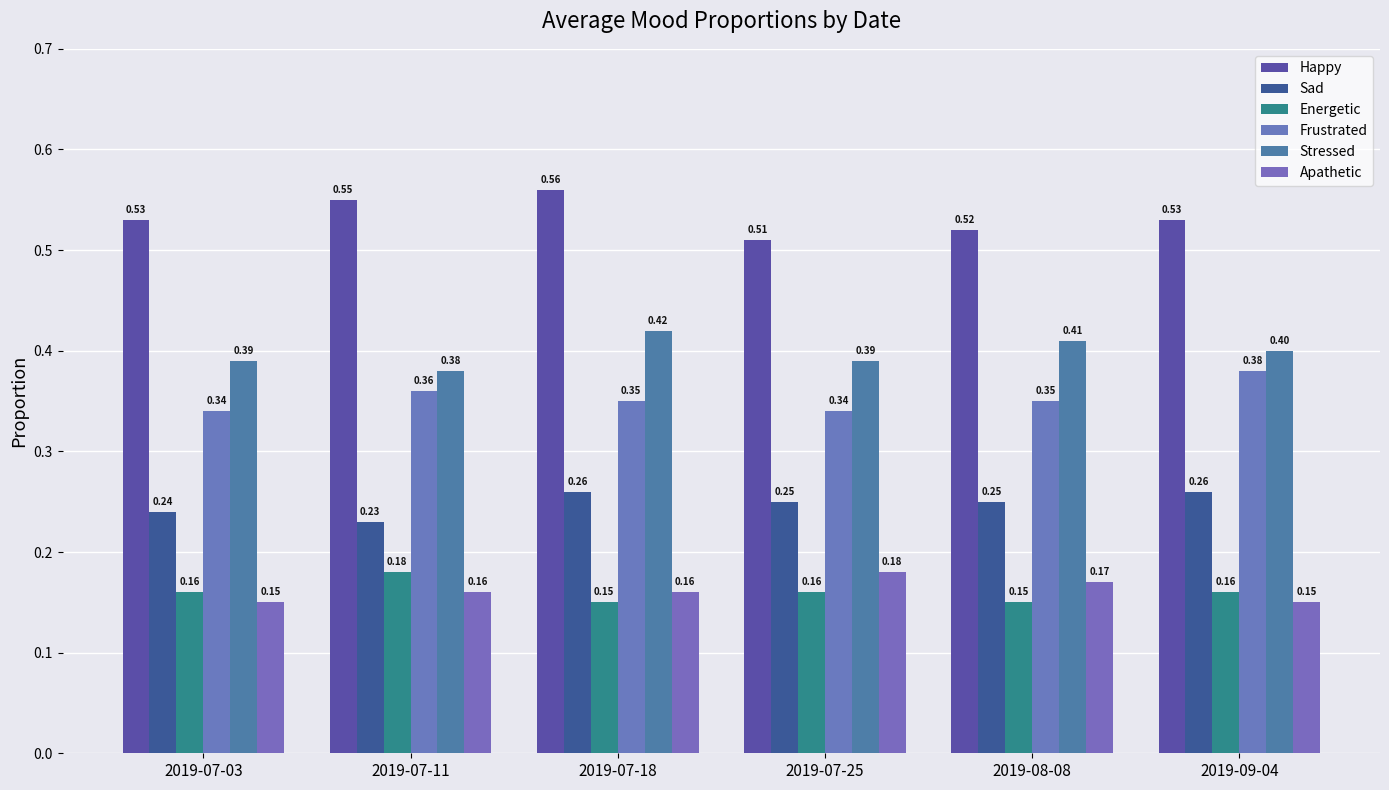

What is the value of the Happy bar at the 1st from the left?

0.5